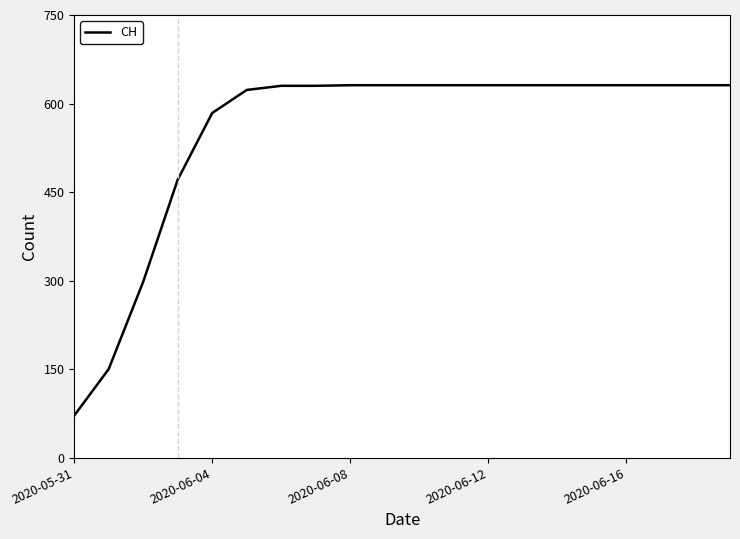

What is the minimum value shown in the chart?

71